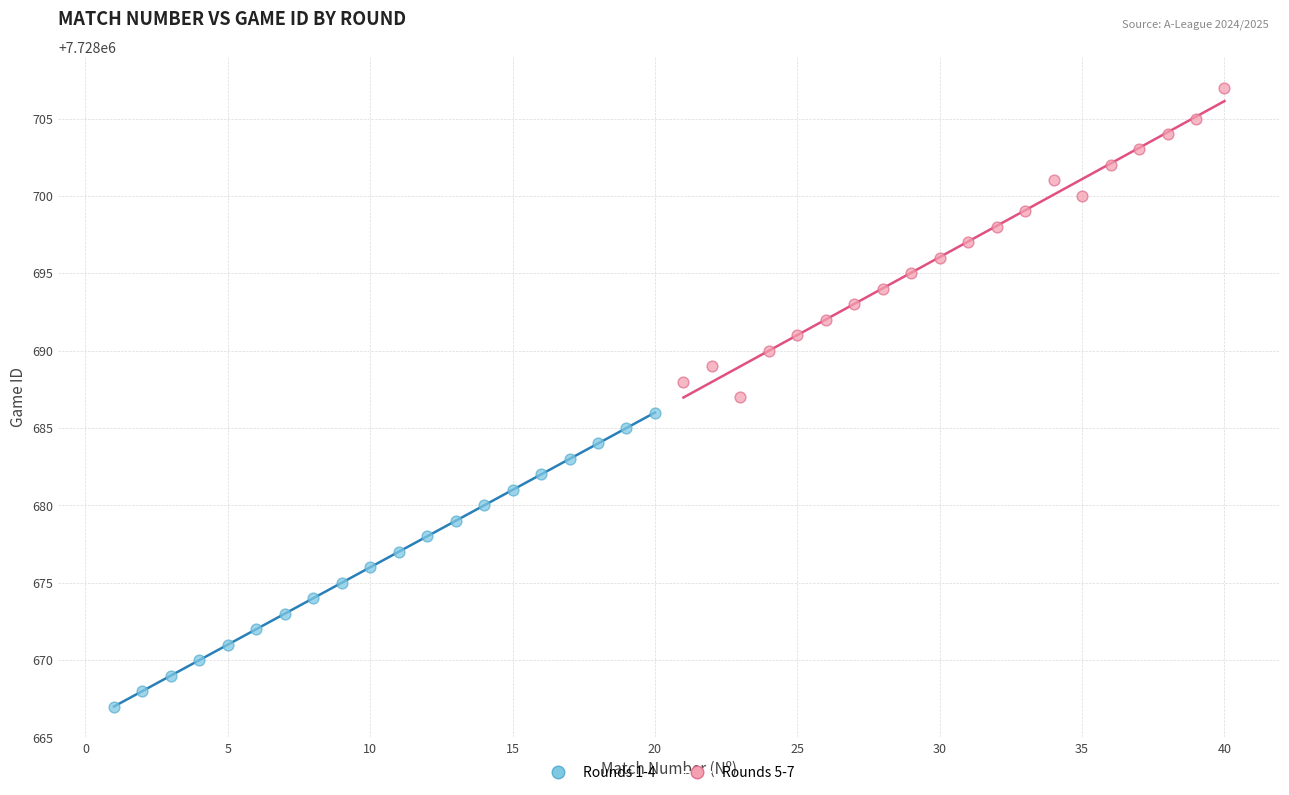

Which series contains the highest Y value?

Rounds 5-7